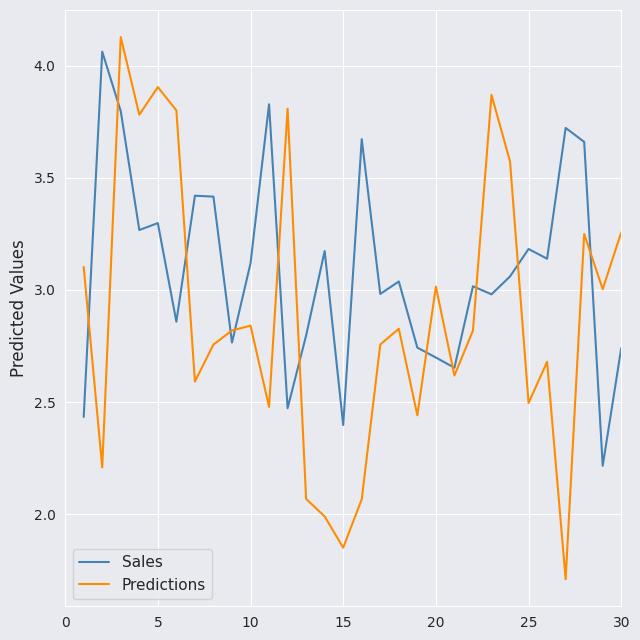

What is the minimum value shown in the chart?

1.7